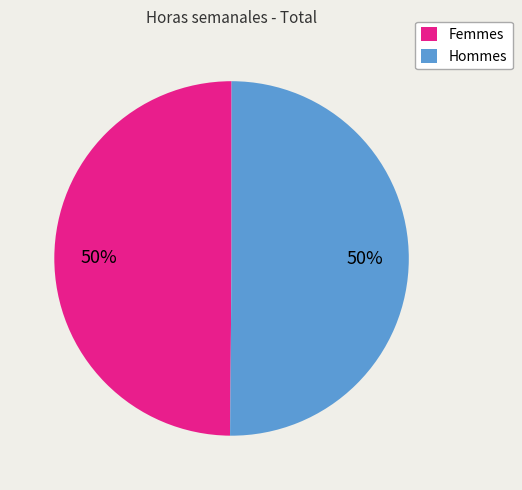

To the nearest percent, what is the average slice percentage?

50%